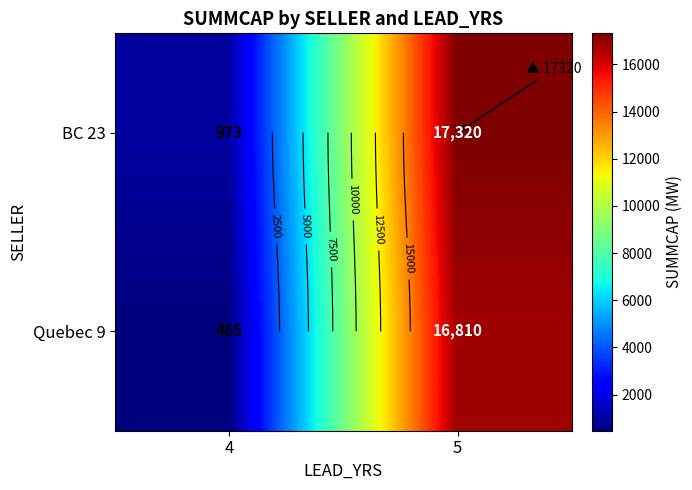

Count the Quebec 9 values in the range 465 to 16810.

2